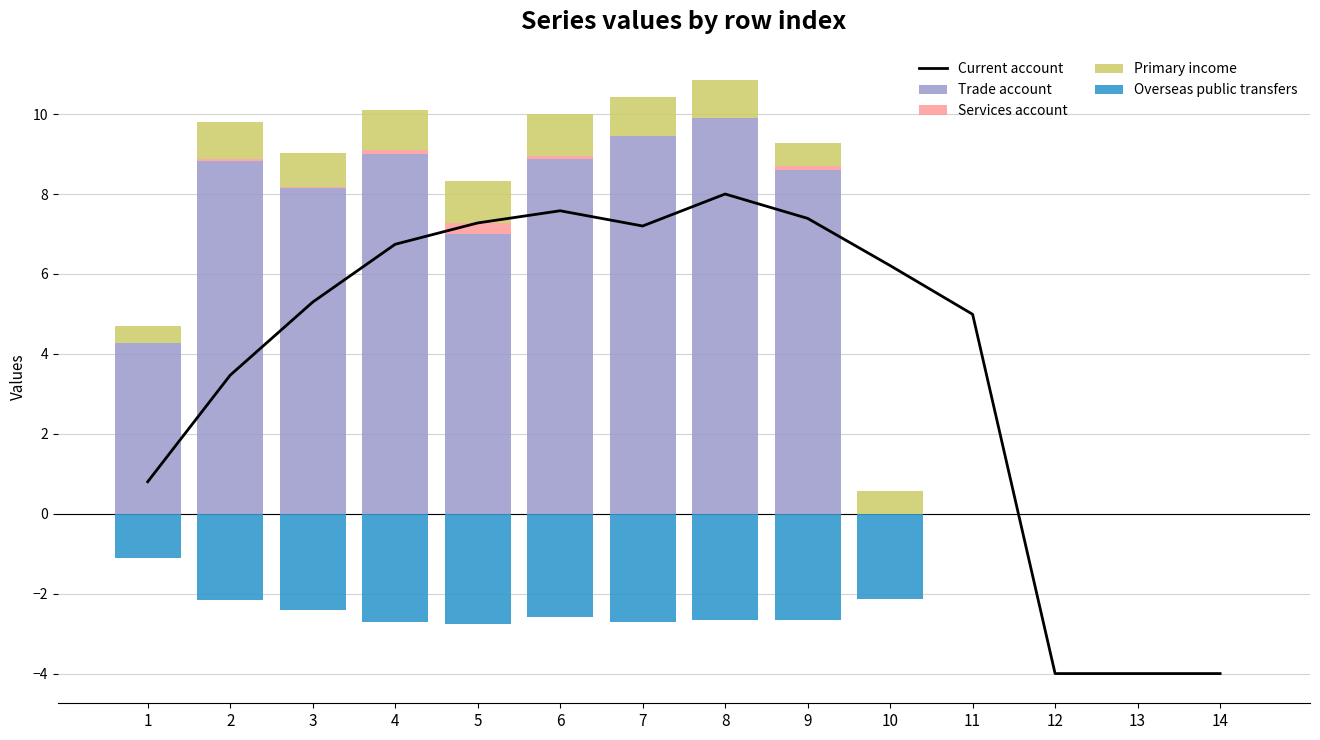

What is the sum of all Overseas public transfers values?

-23.9